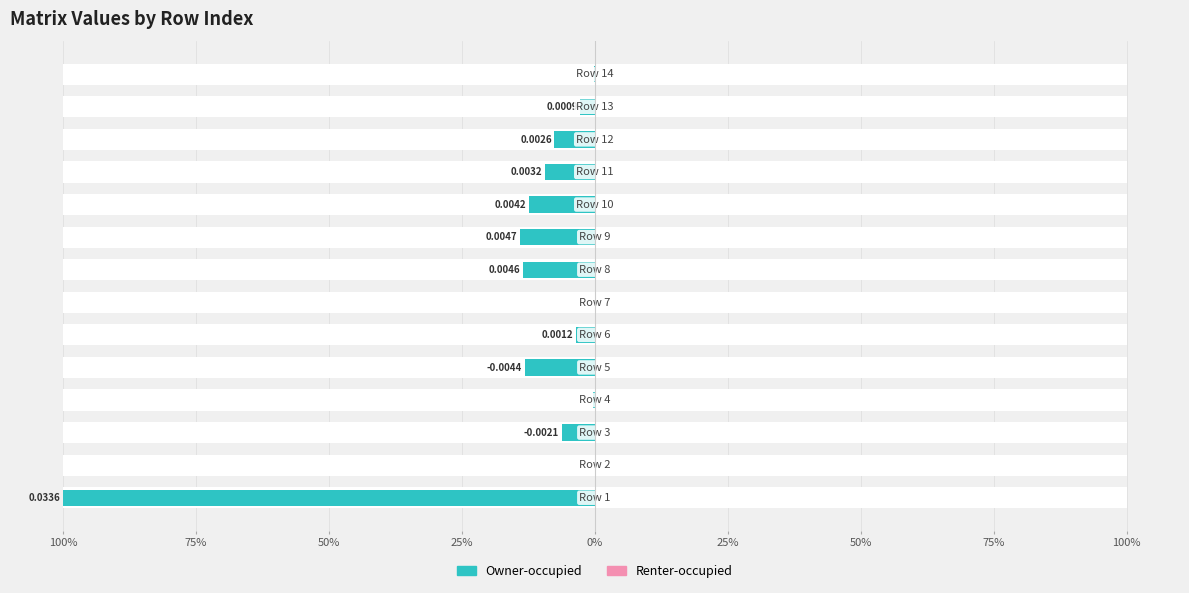

True or false: Renter-occupied has a value of 0.0 at 10.

True